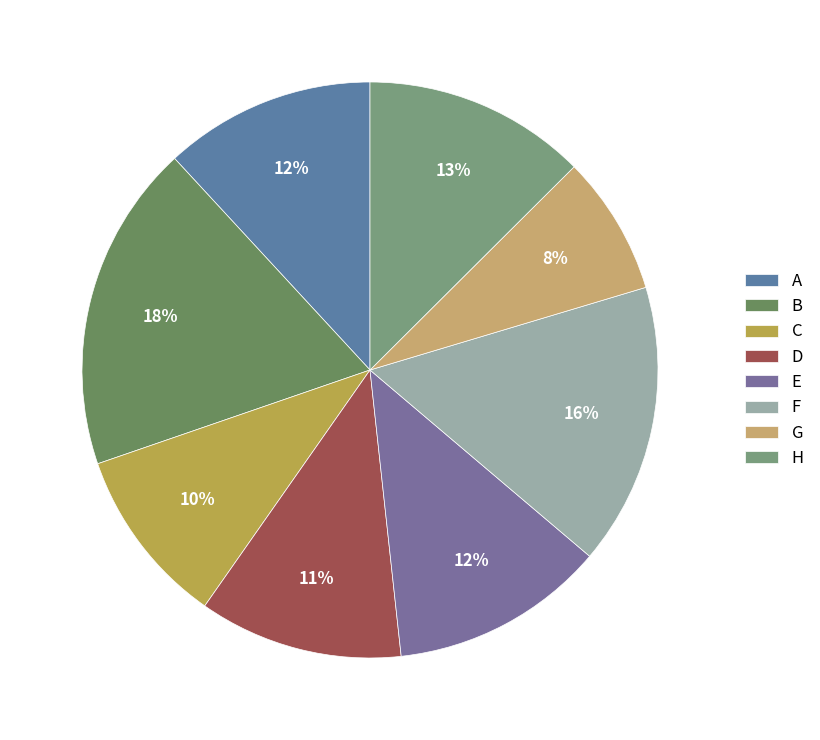

To the nearest percent, what portion does B represent?

18%